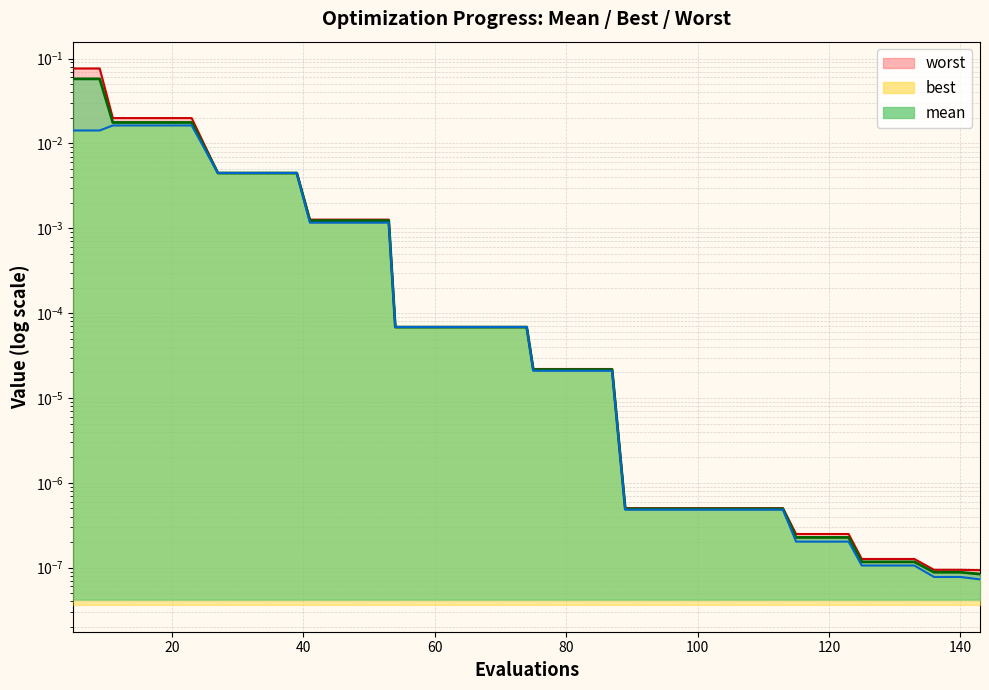

The best series shows 0.0 at 60. True or false?

True